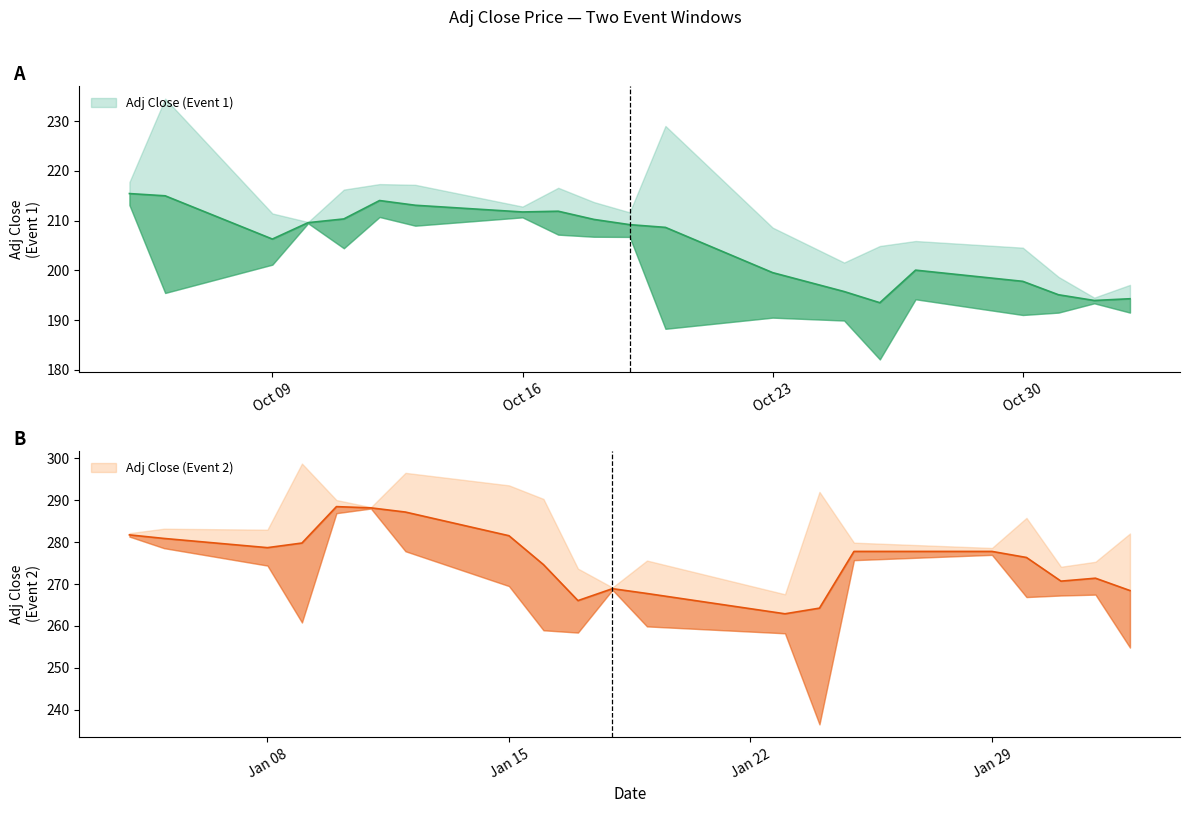

How many values in the Adj Close (Event 2) series exceed 277?

10